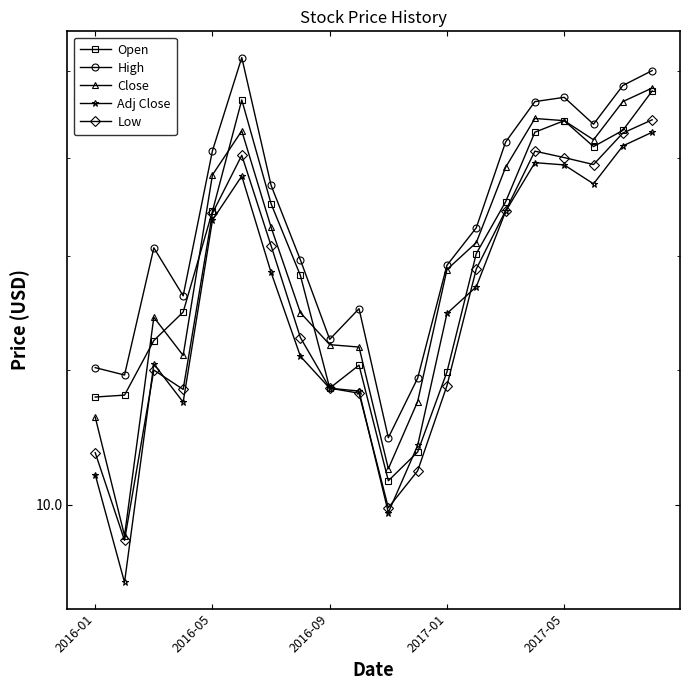

What is the difference between the Close values at 2016-01 and 2017-01?

1.0